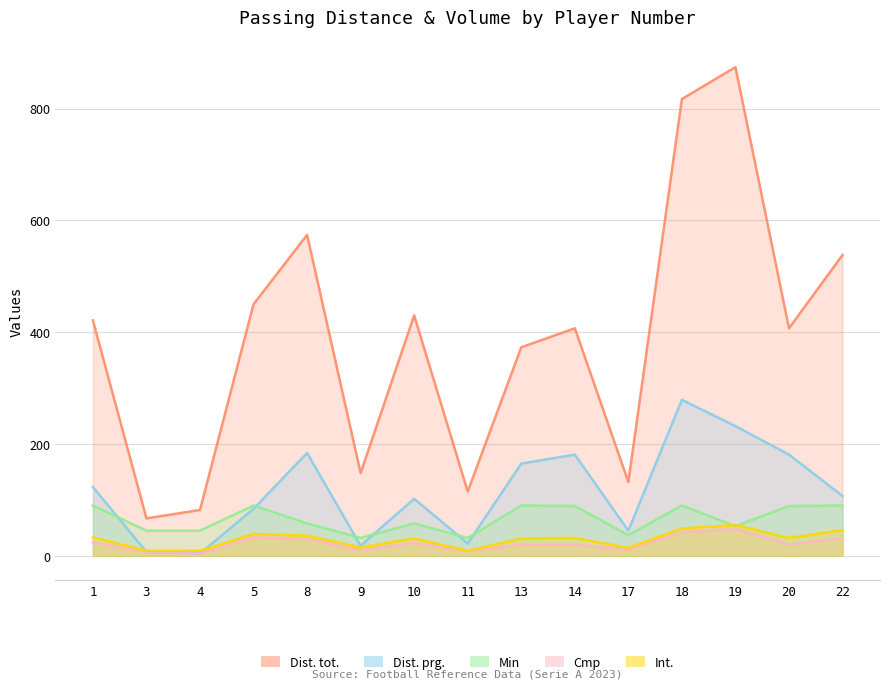

What is the value of the Dist. prg. point at the 5th from the left?

184